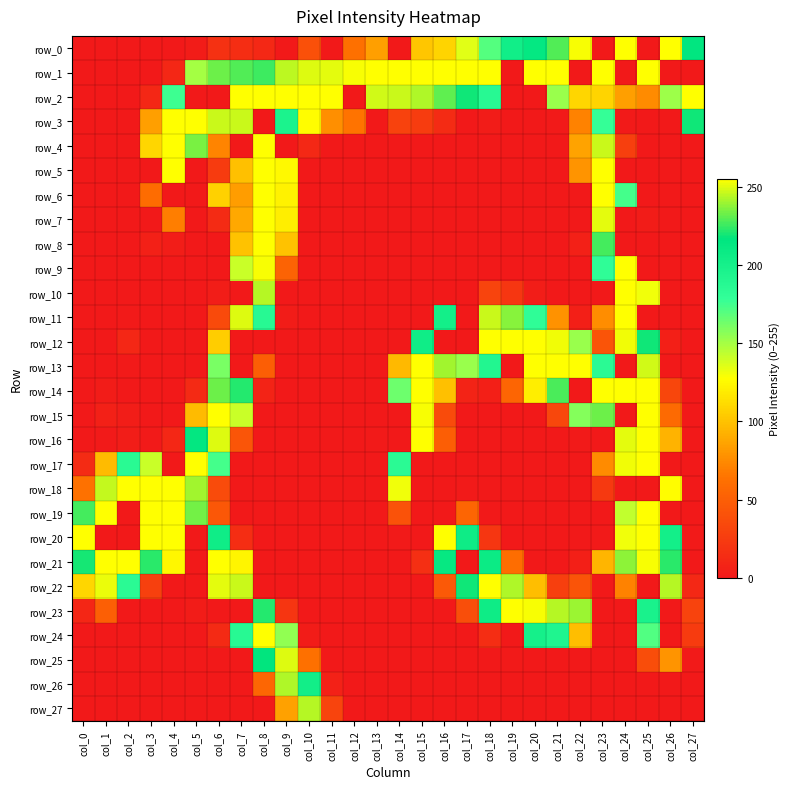

Which series has the largest total across all categories?

row_1